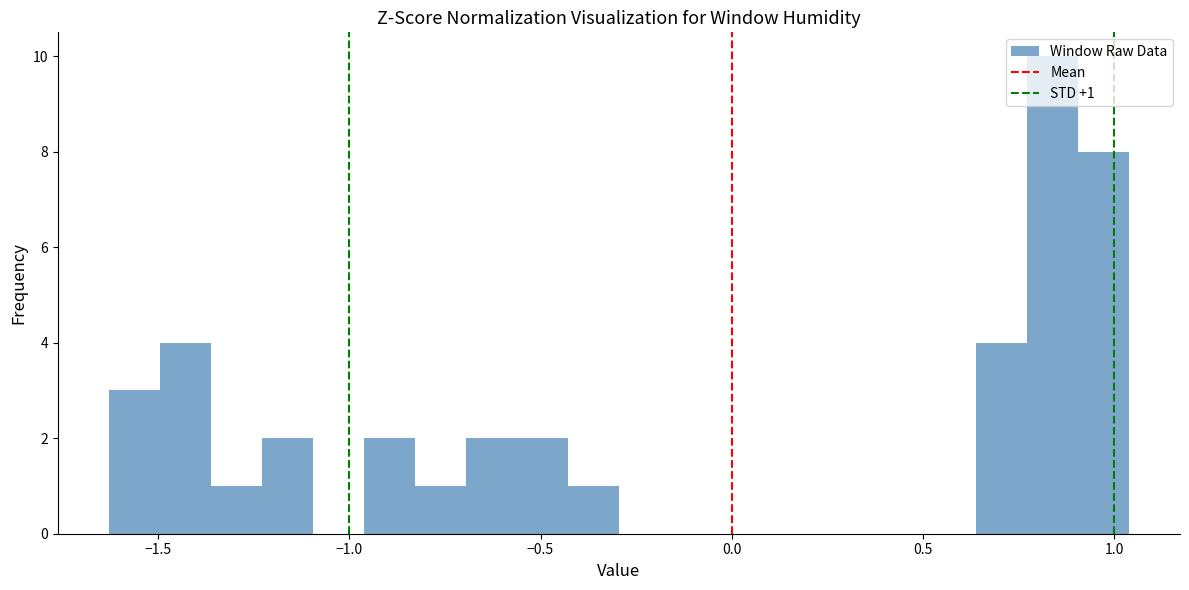

Around what value on the x-axis is the tallest bar? Give the approximate position of its centre, as read against the axis.

0.85